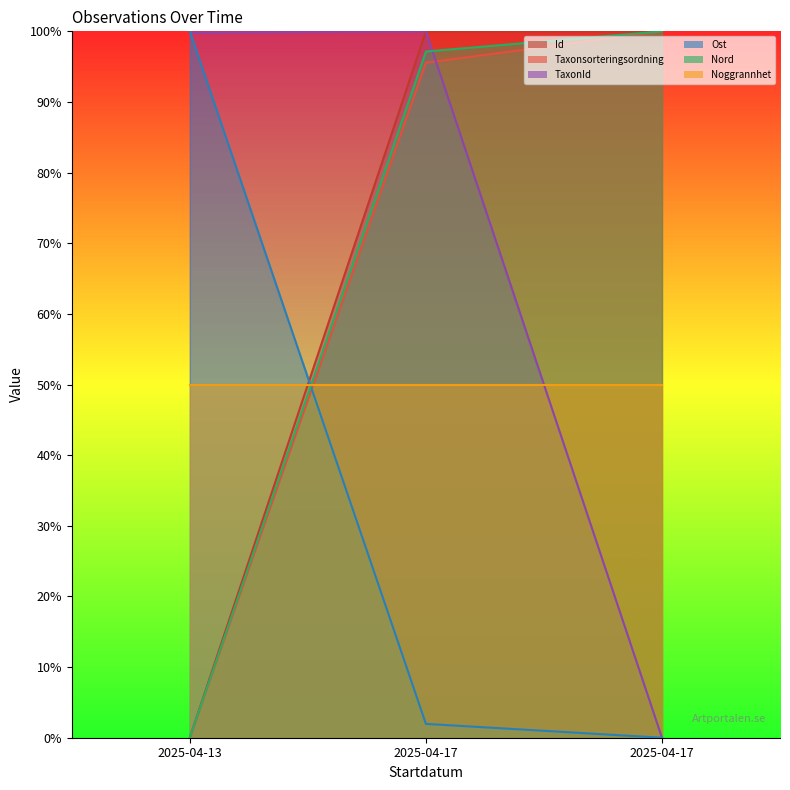

How many data points in Id are above 99?

2